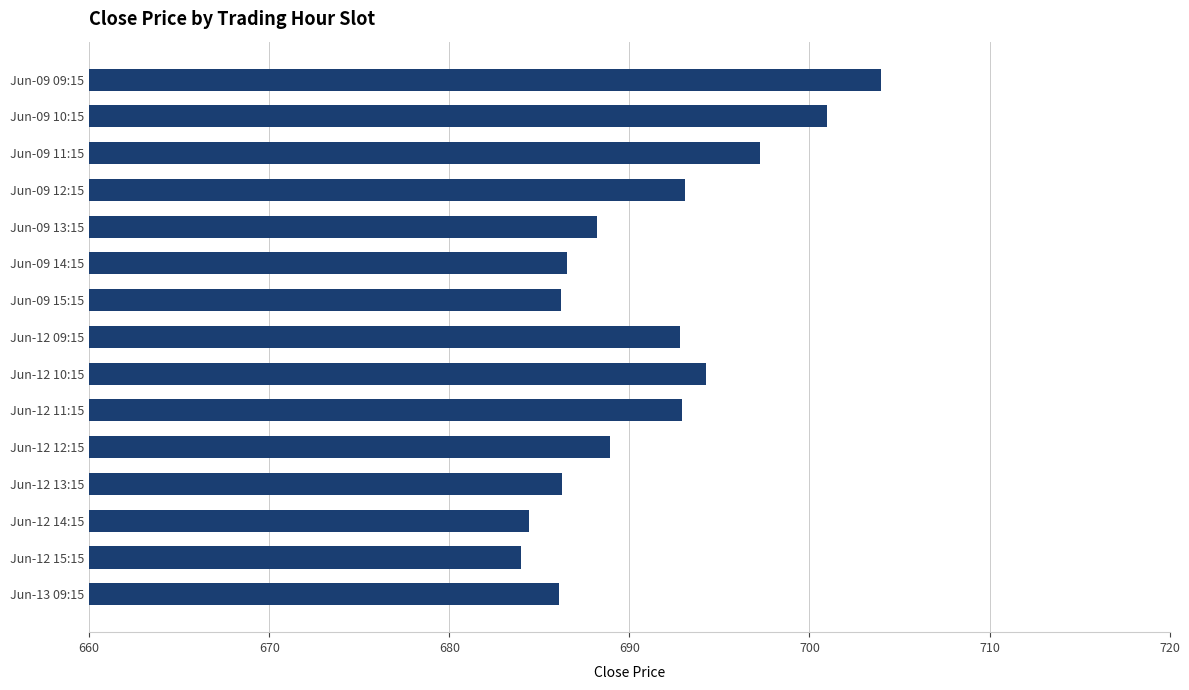

What is the label of the 2nd bar from the bottom?

Jun-12 15:15